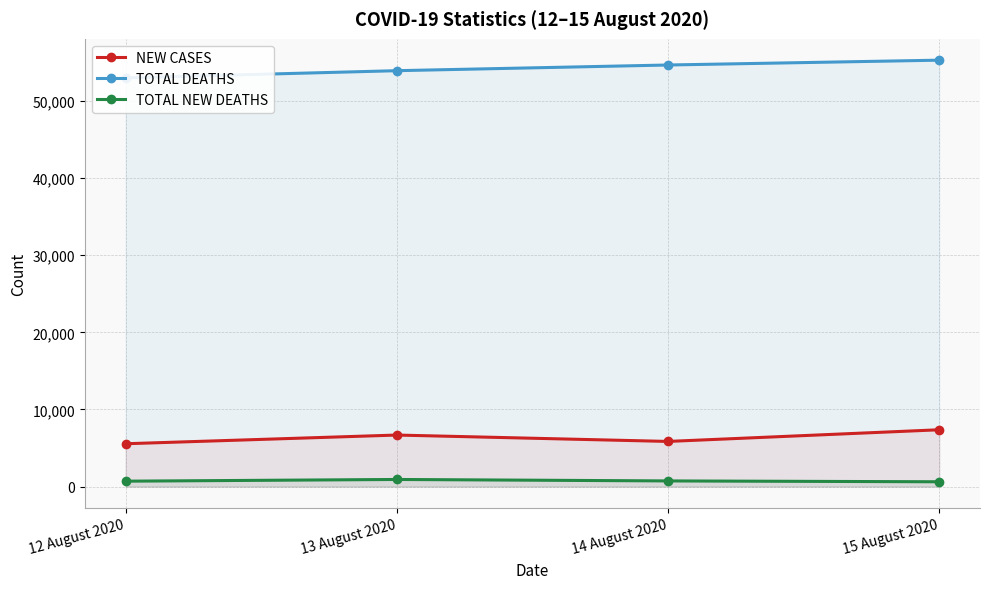

How many lines are shown in the chart?

3